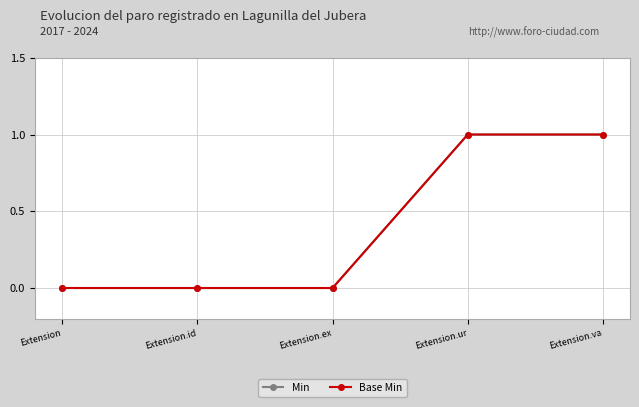

Is this an area chart (filled region under the line)?

No